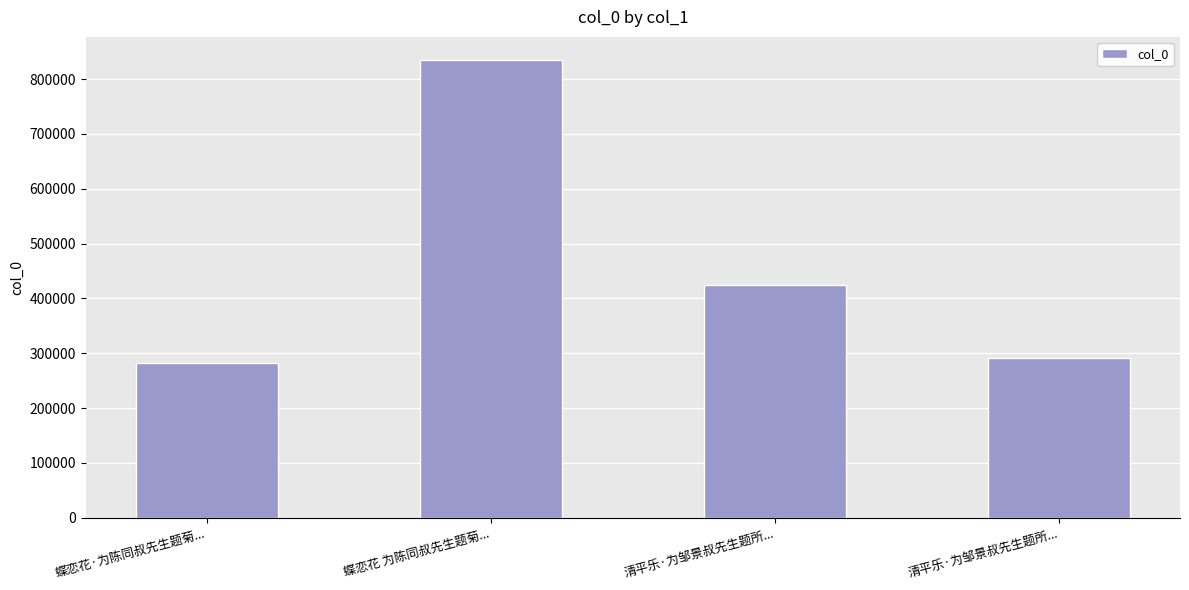

What is the difference between the values at 清平乐·为邹景叔先生题所... and 蝶恋花·为陈同叔先生题菊...?

8193